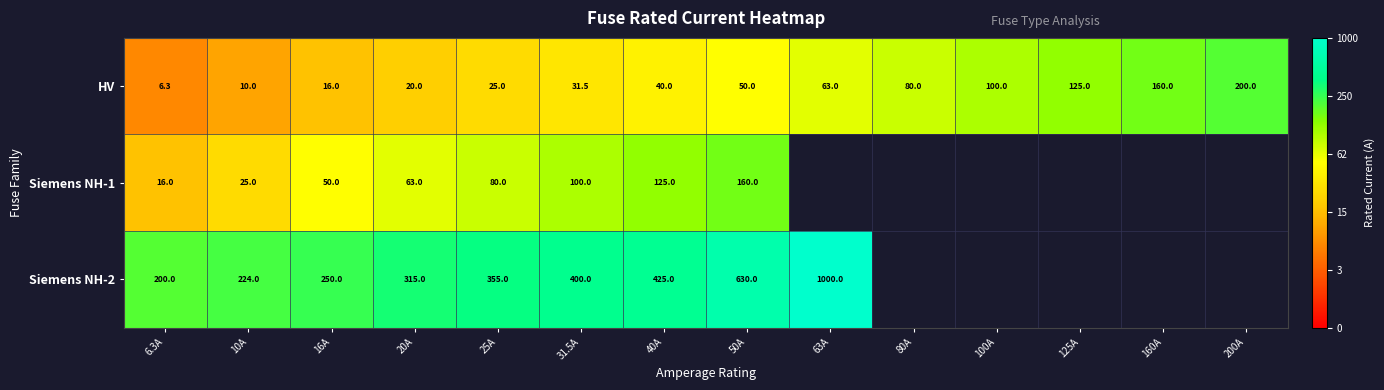

Count the number of data series in this chart.

3